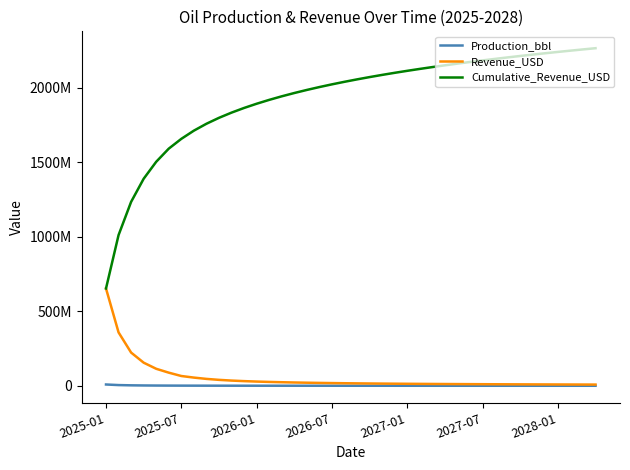

Is this an area chart (filled region under the line)?

No